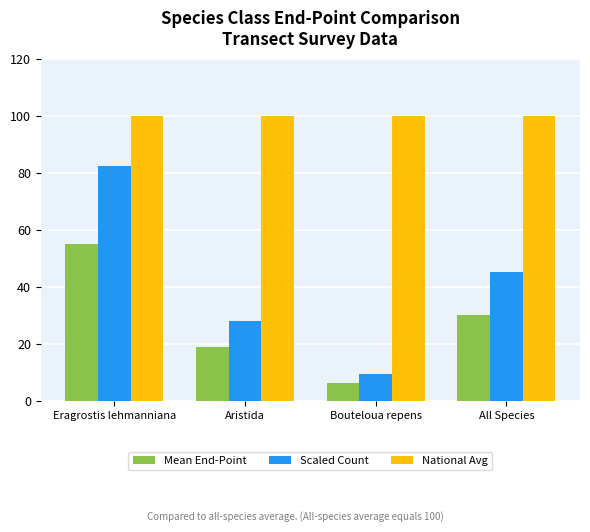

Which series has the largest total across all categories?

National Avg